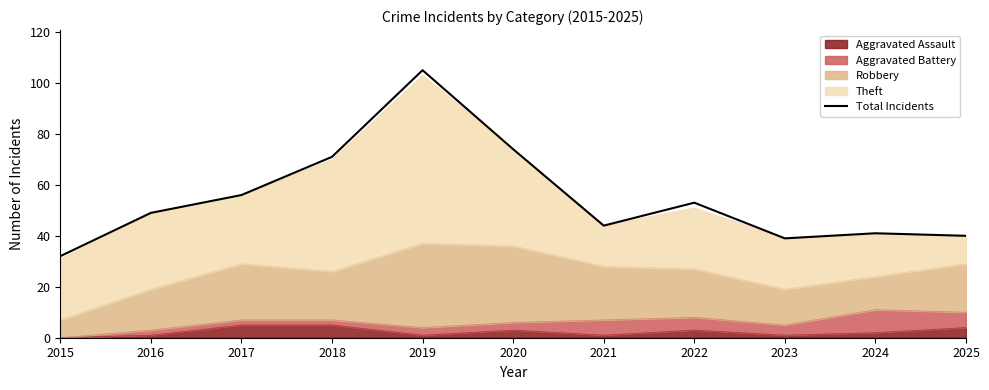

Which category has the lowest value across all series?

2015